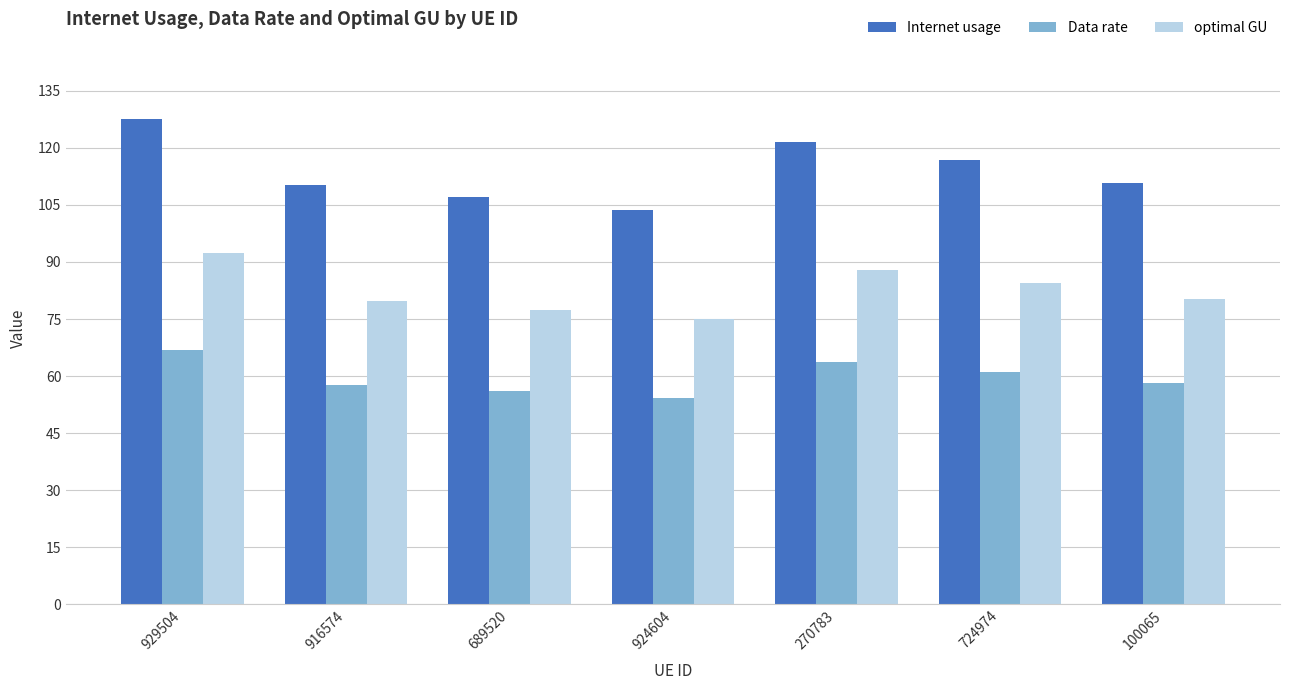

Rank the series at 929504 from lowest to highest value.

Data rate, optimal GU, Internet usage